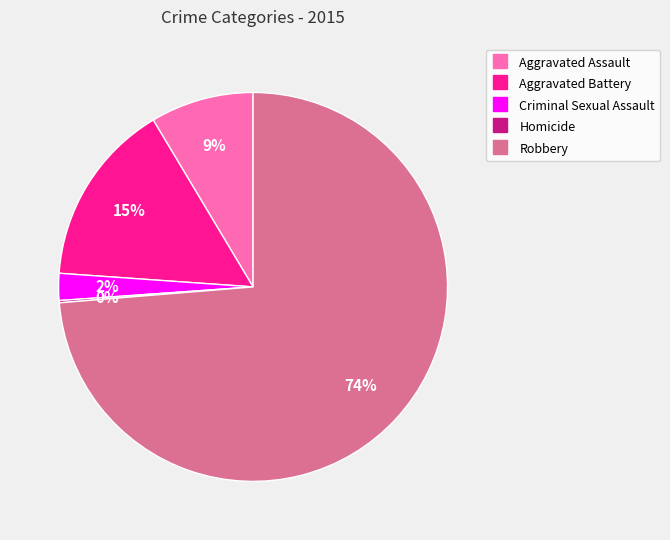

To the nearest percent, what is the difference between the largest and smallest slice percentages?

74%